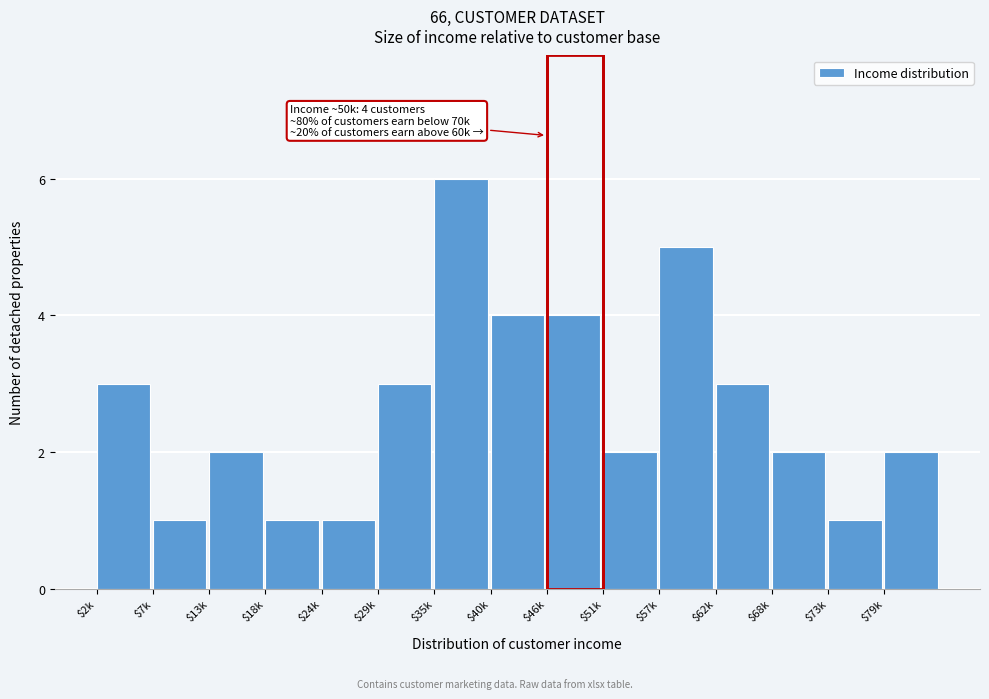

Reading left to right, what are all the values shown in this chart?

3	1	2	1	1	3	6	4	4	2	5	3	2	1	2